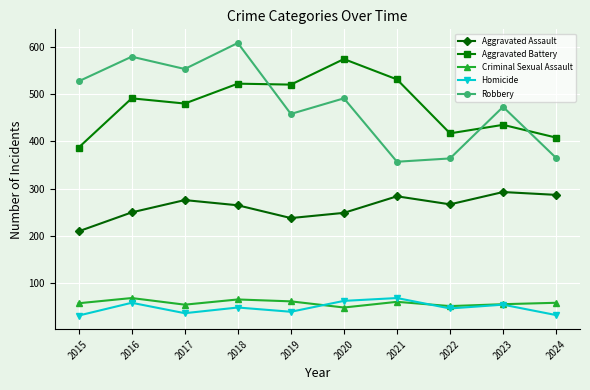

What is the total value across all series at 2019?

1318